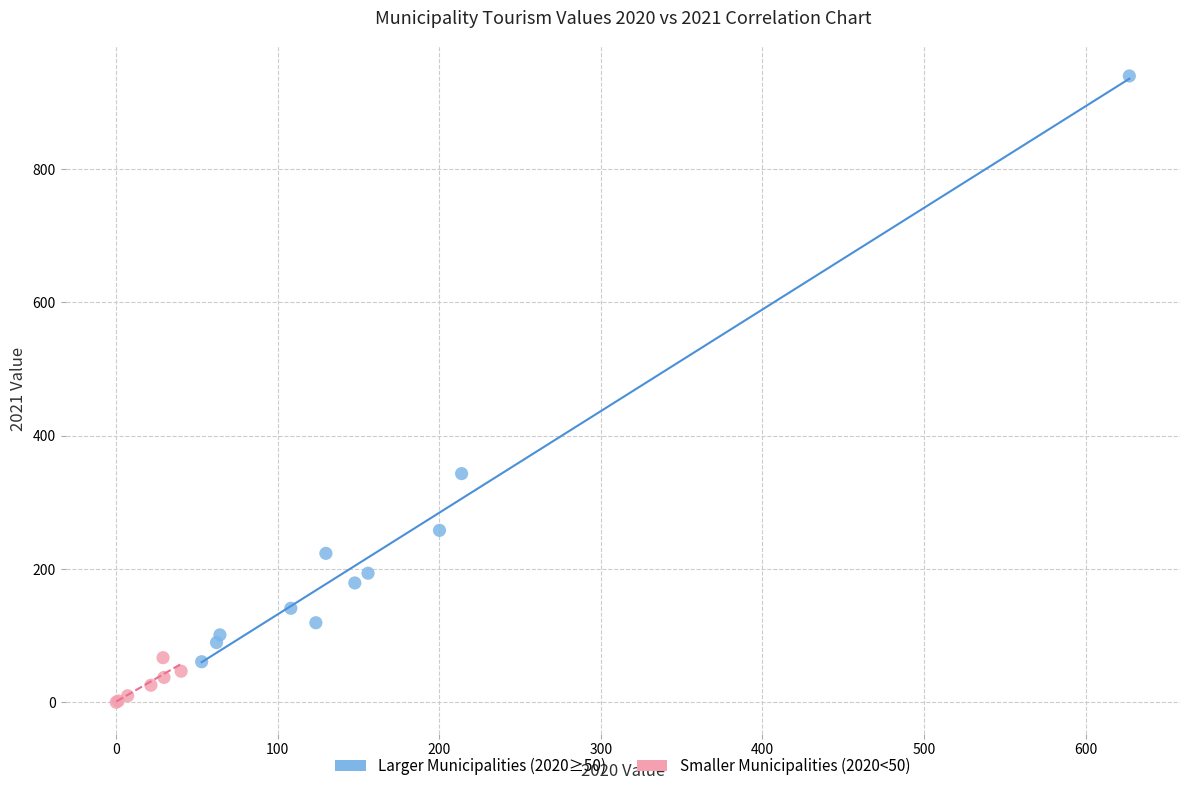

Which series contains the lowest Y value?

Smaller Municipalities (2020<50)